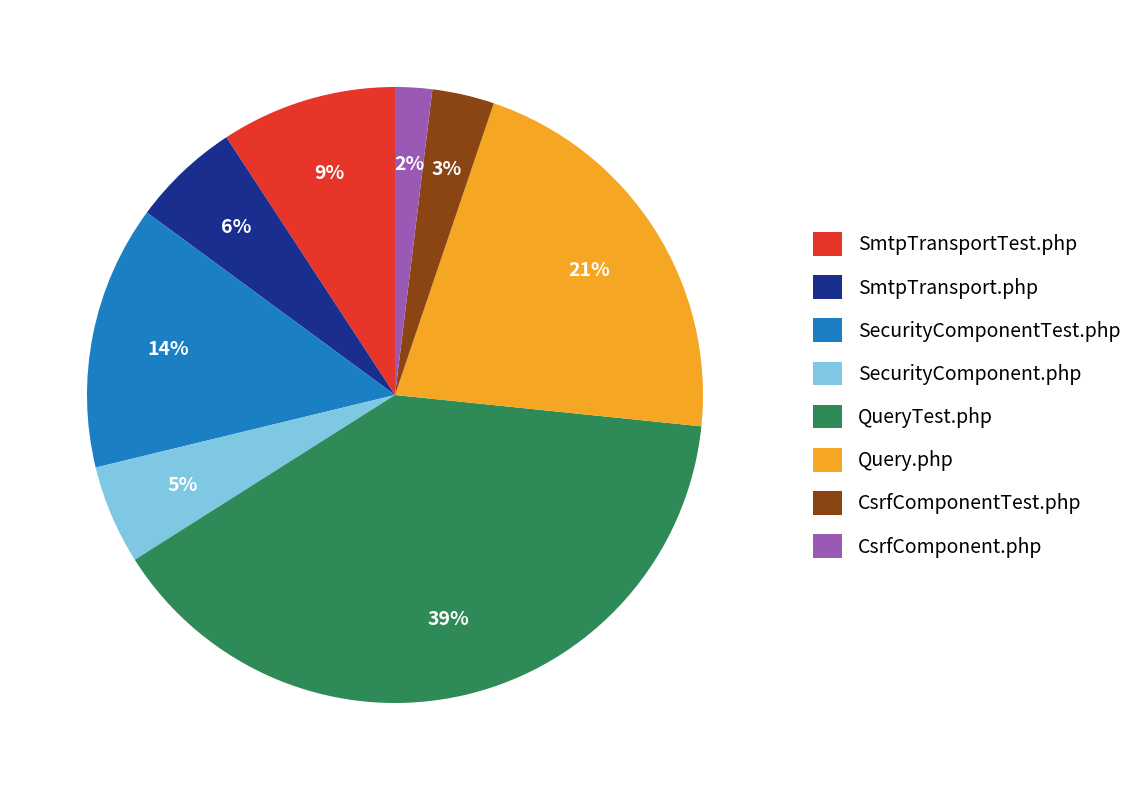

Do Query.php and SmtpTransport.php together represent more than half of the pie?

No